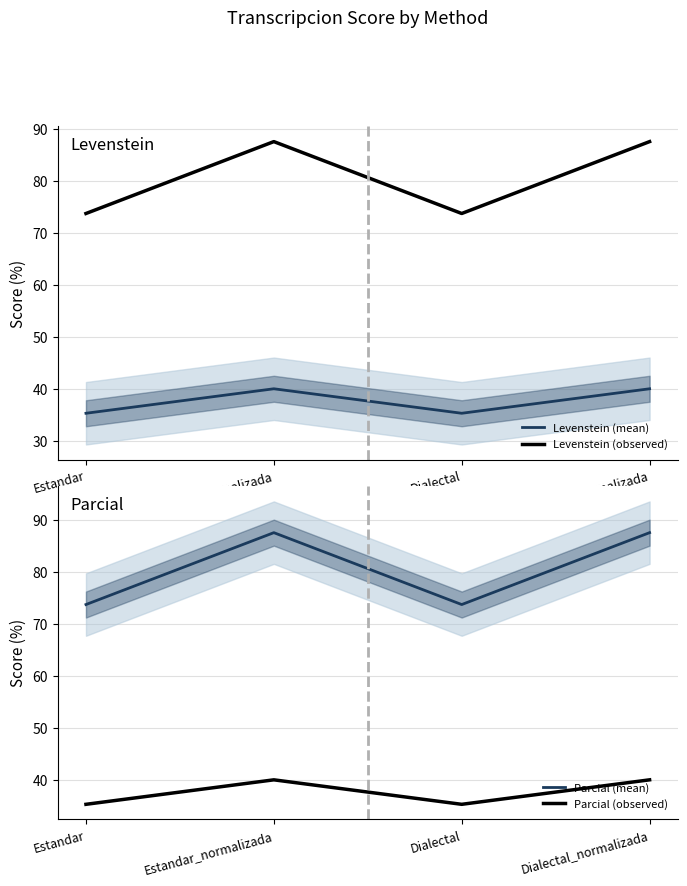

Read the Levenstein (mean) value at Estandar_normalizada.

40.0